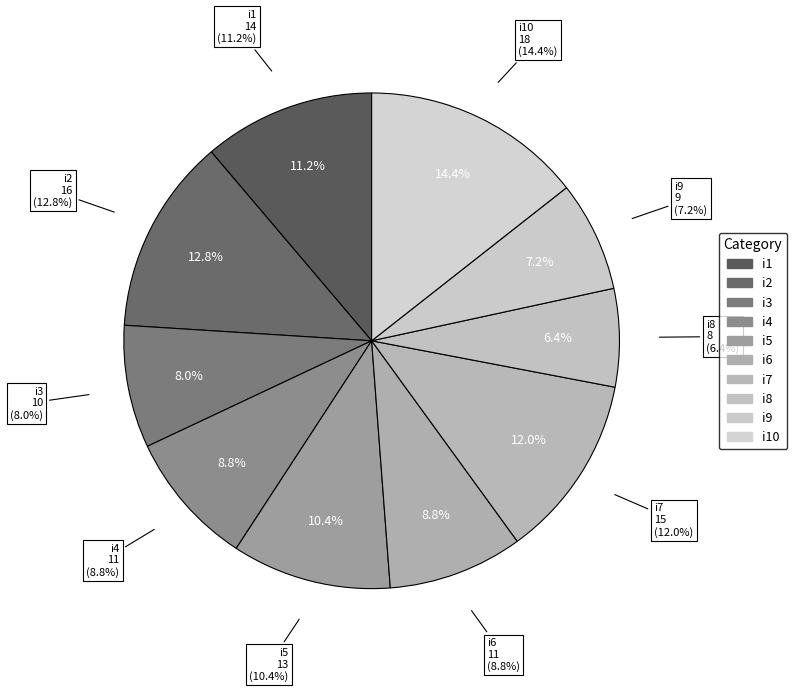

What is the ratio of the value at i8 to the value at i1?

0.6